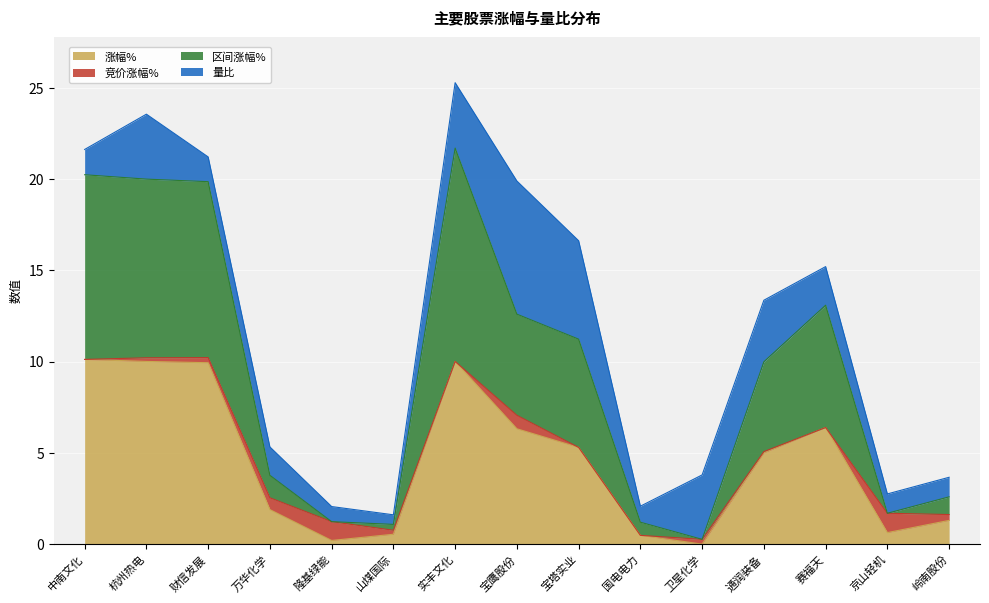

At which category is the sum across all series the highest?

实丰文化